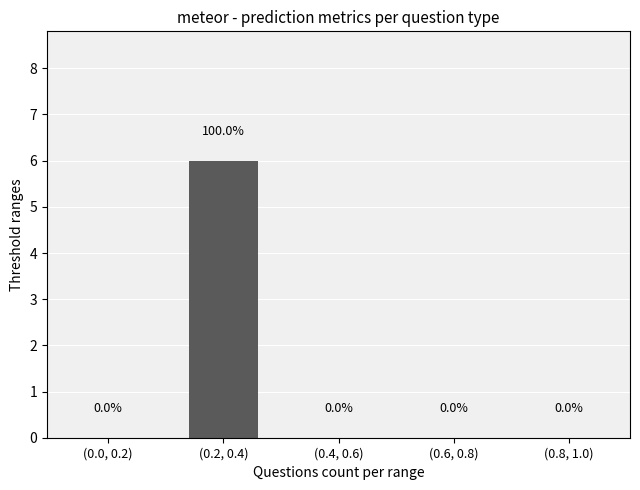

What is the greatest value displayed?

6